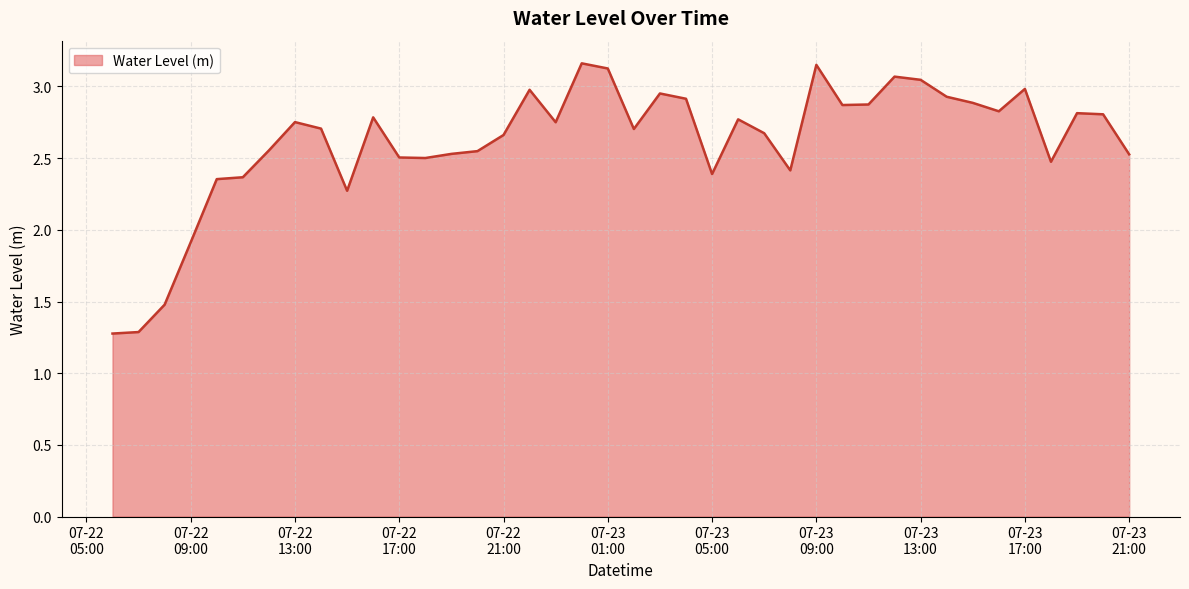

What is the smallest value displayed?

1.3